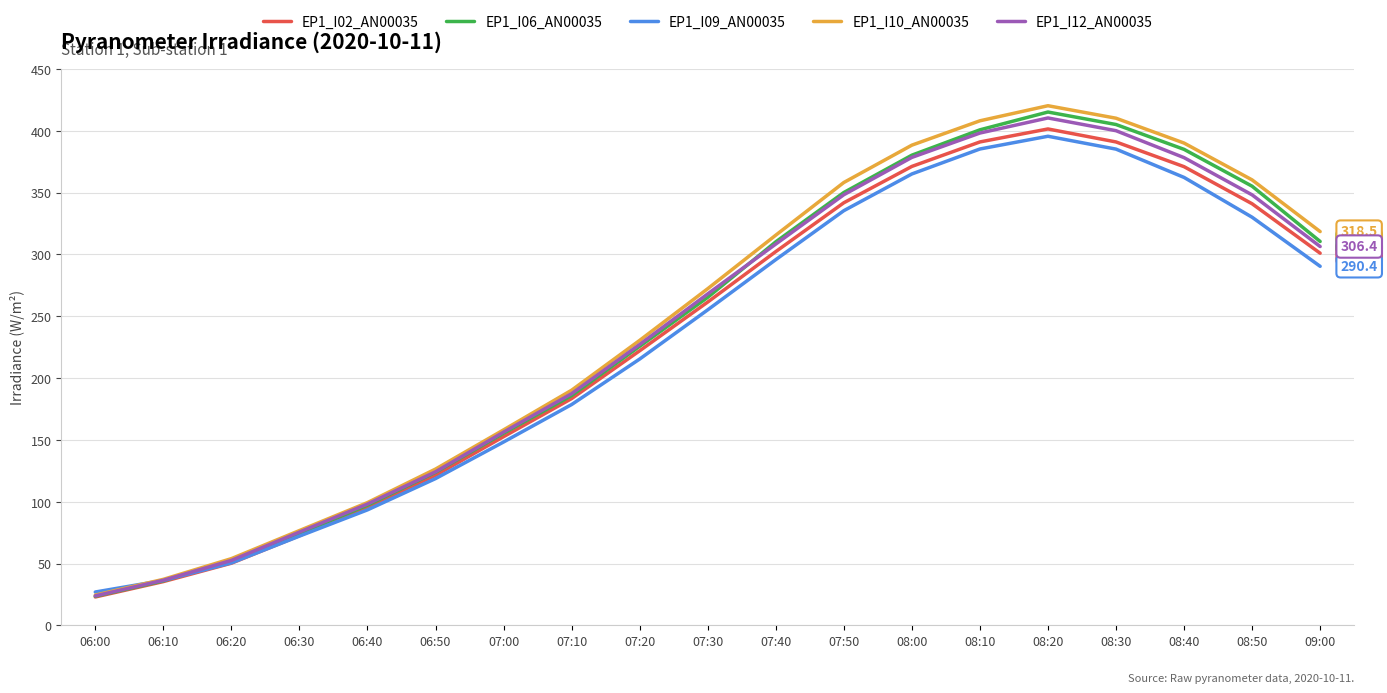

Which category has the highest value in the EP1_I02_AN00035 series?

08:20